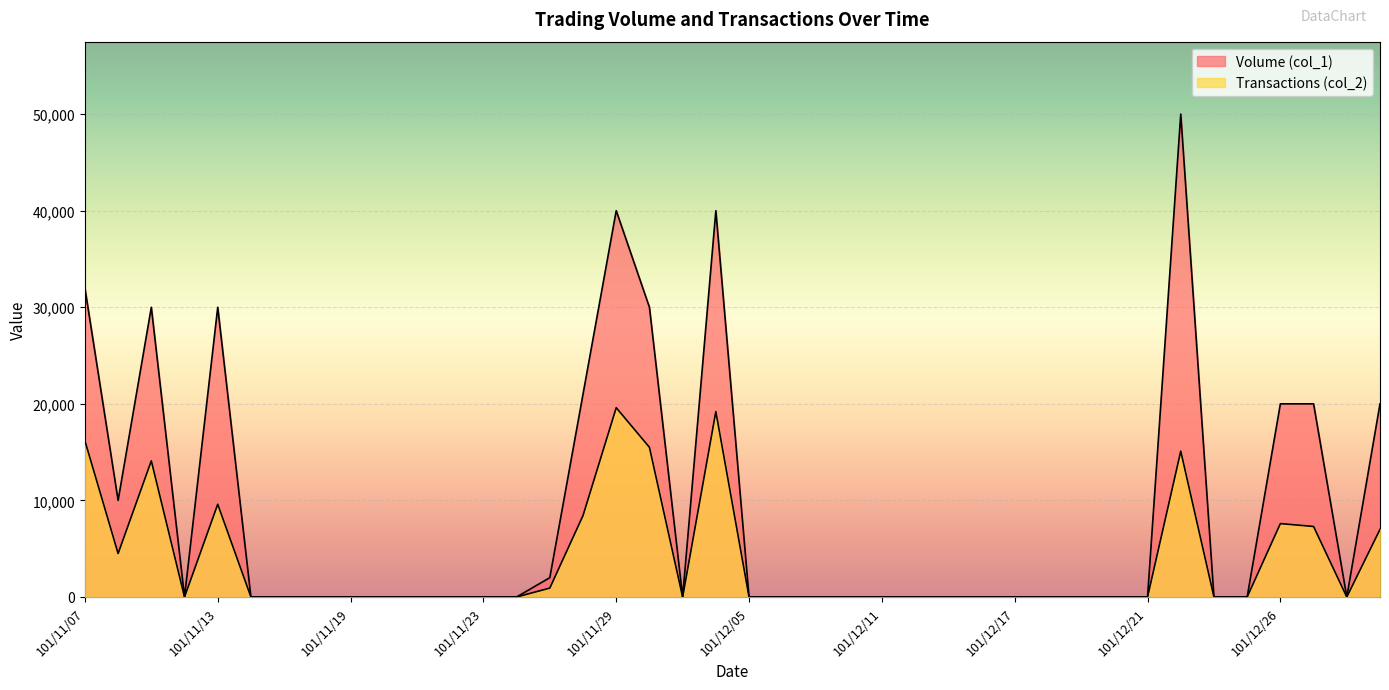

The Volume (col_1) series shows 26220 at 101/12/10. True or false?

False